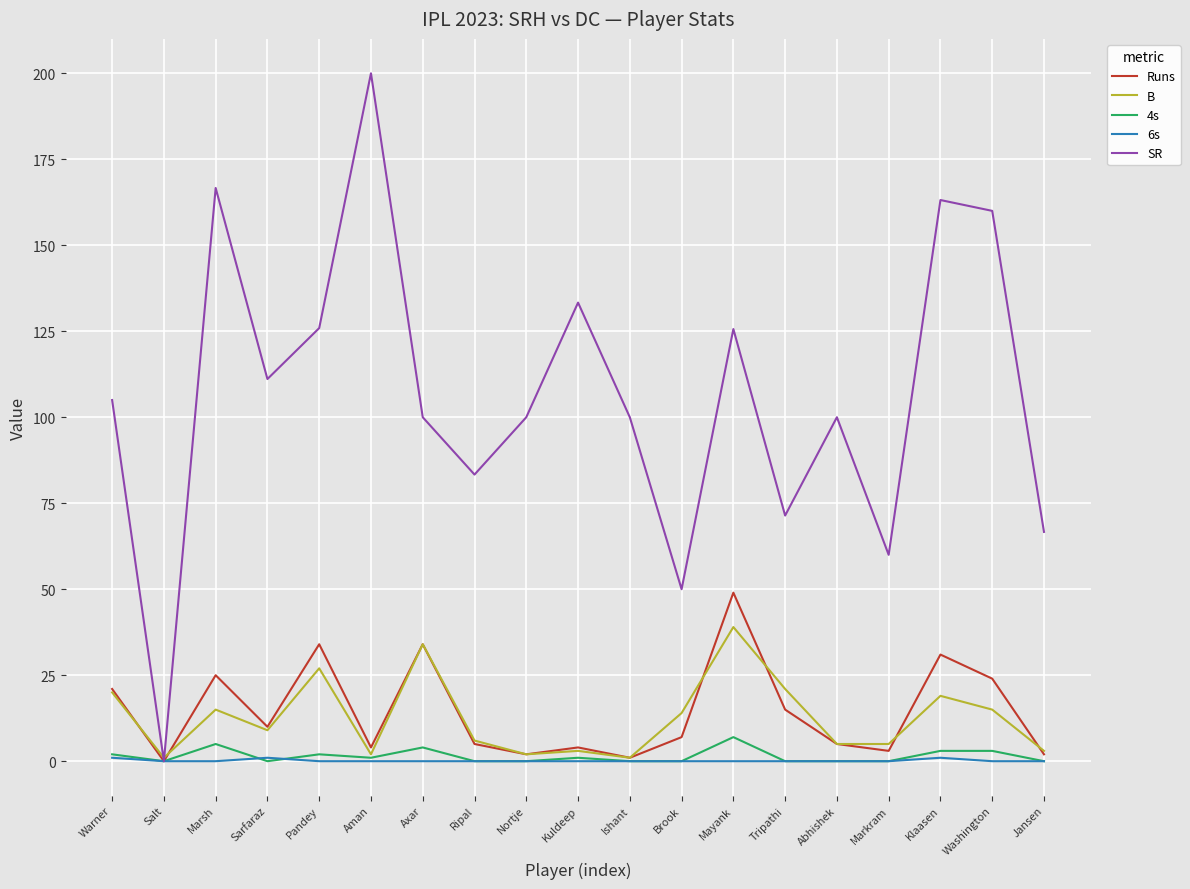

What is the approximate value of SR at Marsh?

166.7